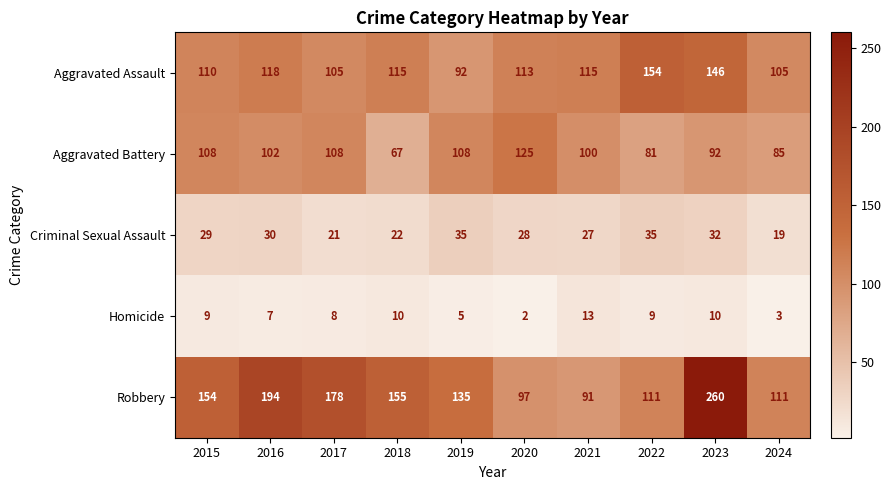

What is the difference between the Criminal Sexual Assault values at 2018 and 2023?

10